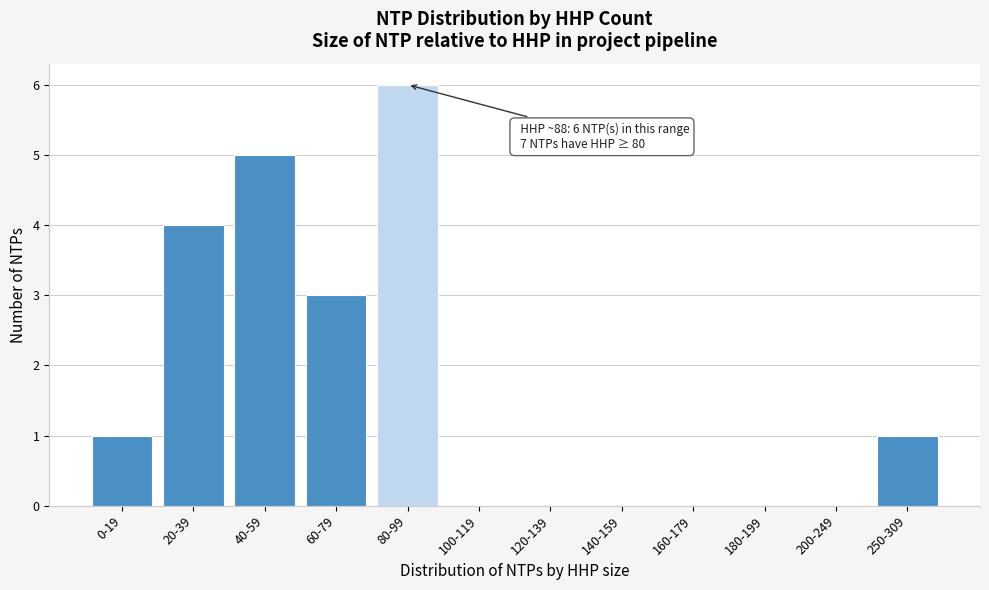

Reading left to right, transcribe all the data shown in this chart.

0-19=1	20-39=4	40-59=5	60-79=3	80-99=6	100-119=0	120-139=0	140-159=0	160-179=0	180-199=0	200-249=0	250-309=1